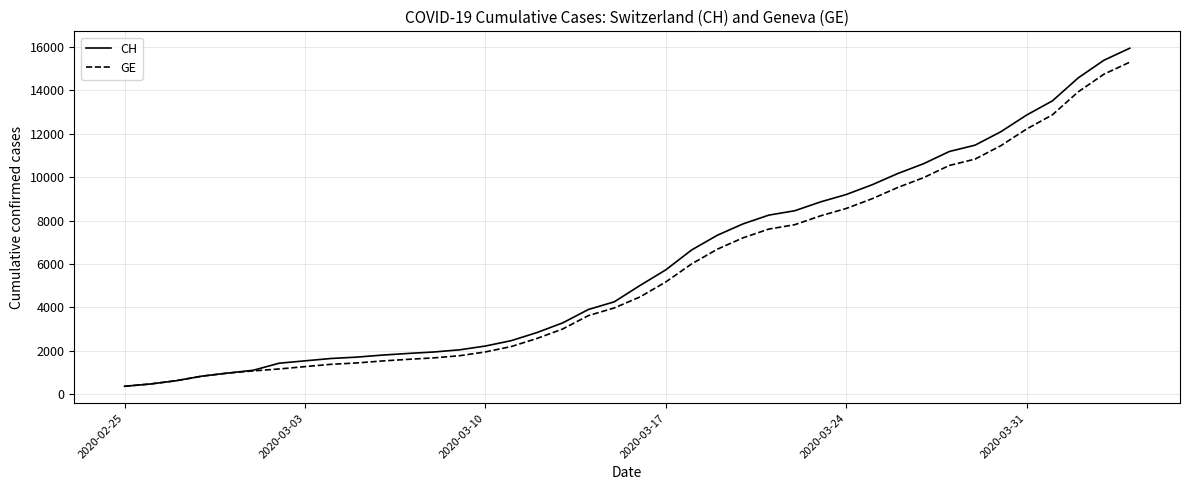

Which series has the largest range (max minus min)?

CH